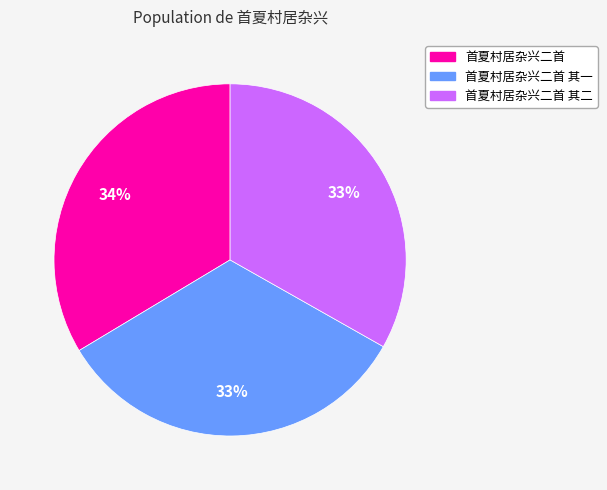

To the nearest percent, what is the average slice percentage?

33%